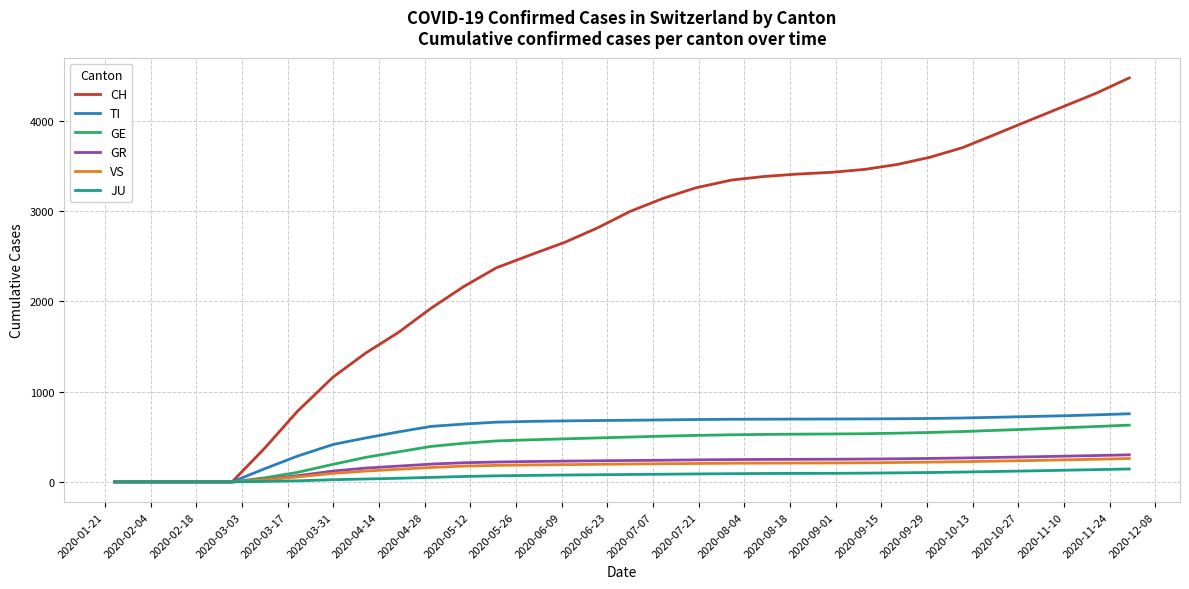

What is the maximum value for GR?

300